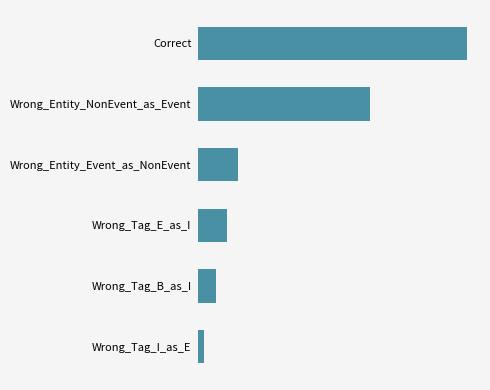

Does the chart contain any negative values?

No